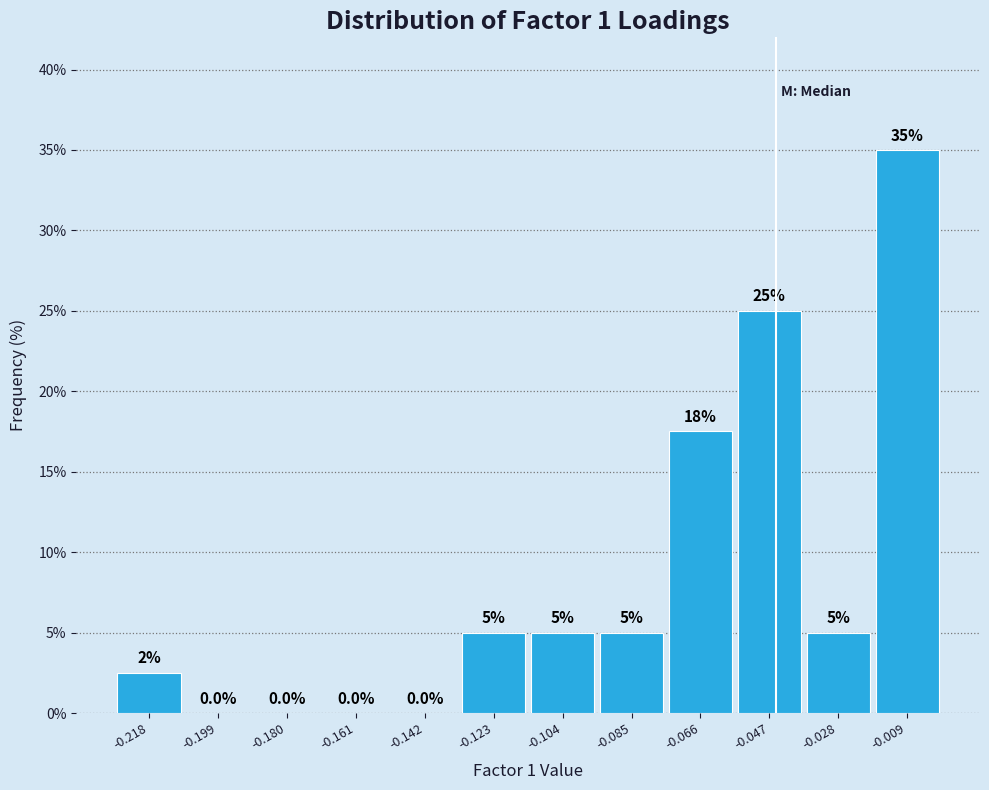

Over which range of the x-axis is the bar tallest?

-0.018 to 0.000